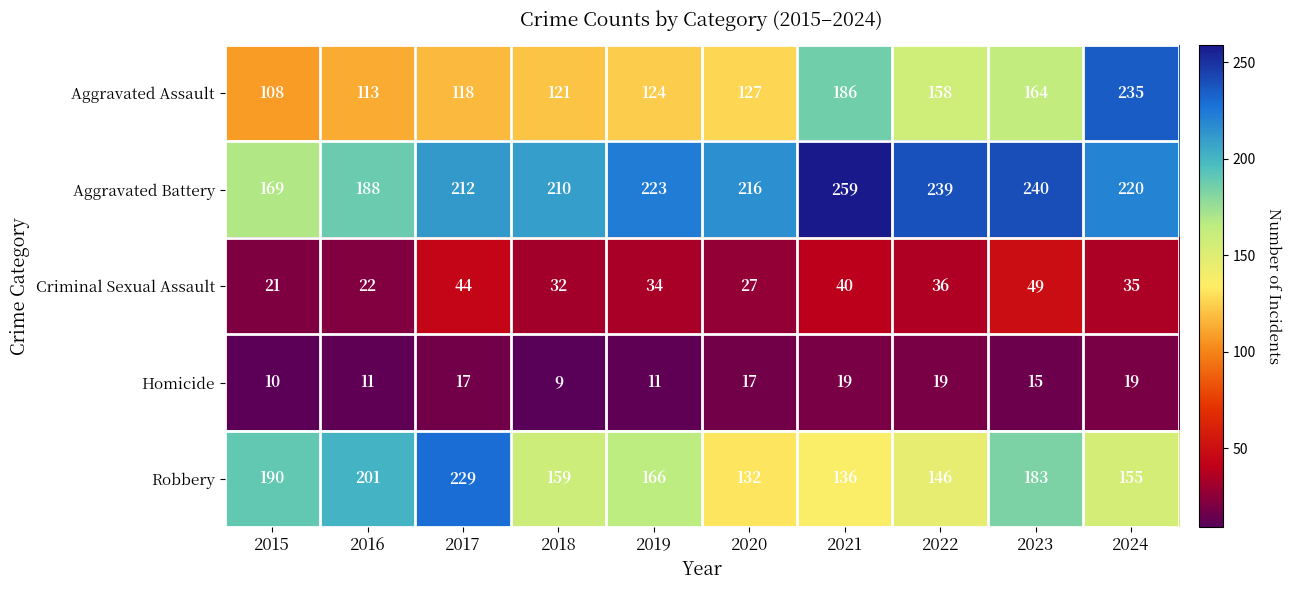

Where does the Robbery series first go above 166?

2015